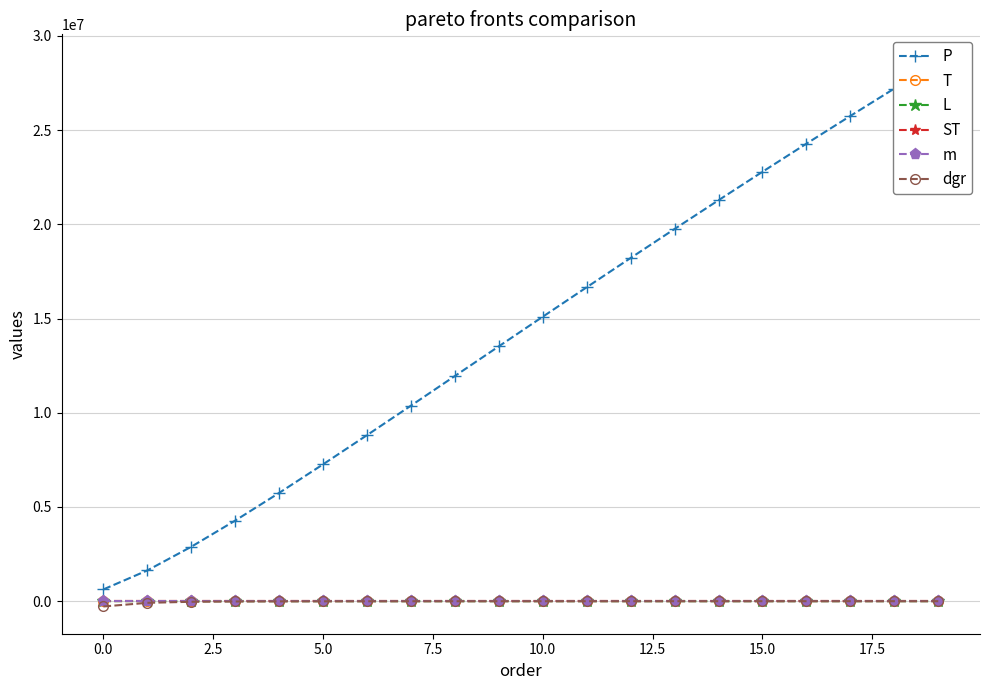

Between 12.5 and 15.0, which series saw the biggest shift?

P